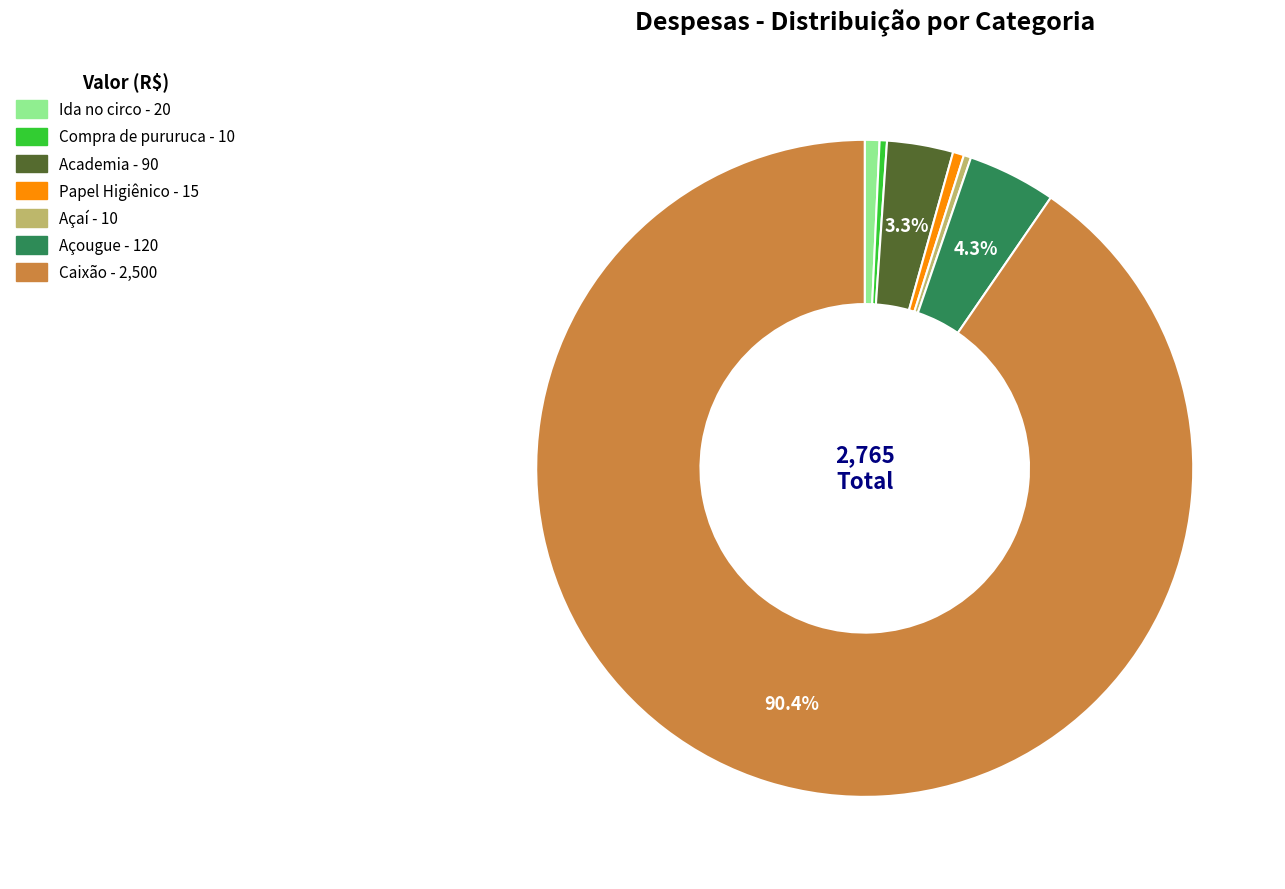

Which category has the biggest portion of the pie?

Caixão